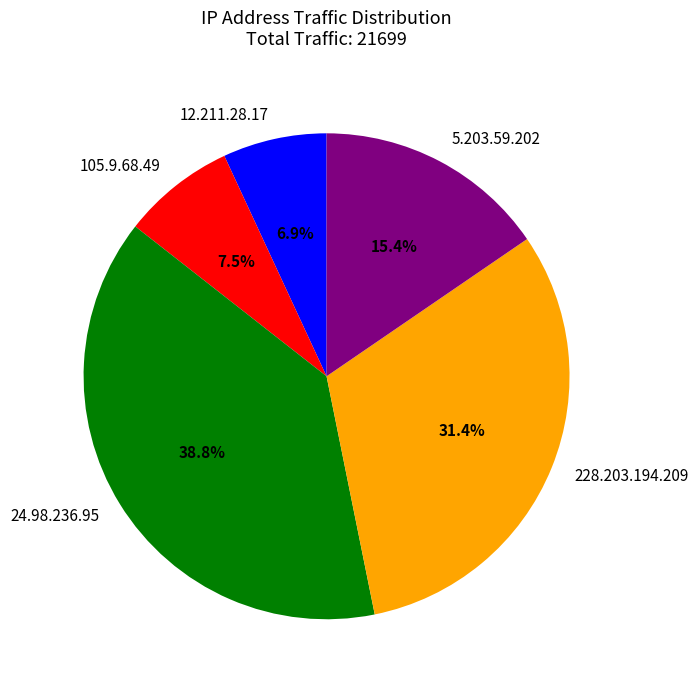

Rank the categories by value from highest to lowest.

24.98.236.95, 228.203.194.209, 5.203.59.202, 105.9.68.49, 12.211.28.17